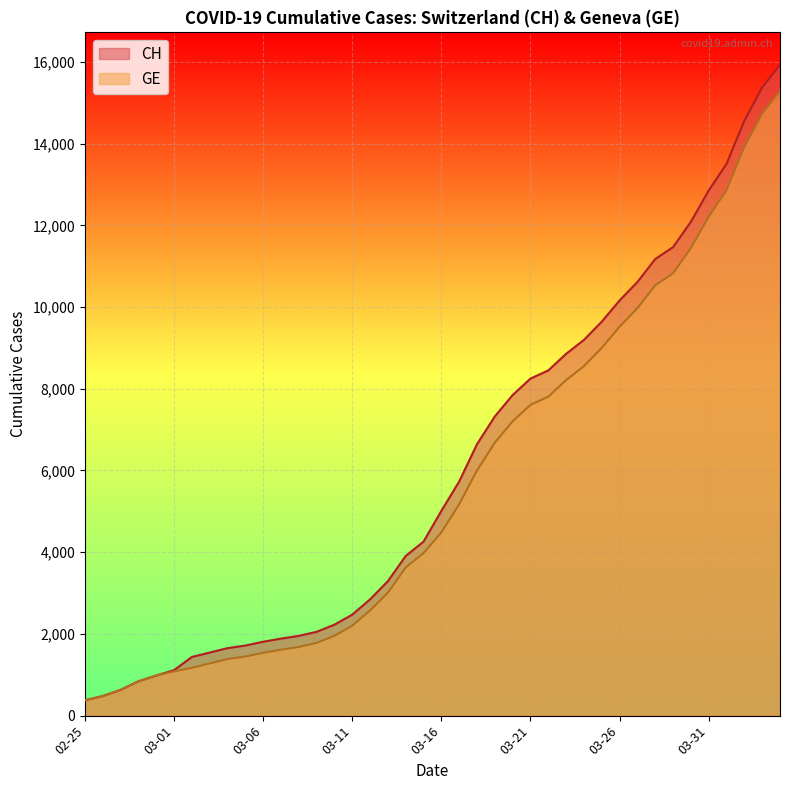

Reading left to right, what are all the values shown in this chart?

CH: 375	479	630	840	981	1113	1436	1544	1652	1715	1809	1885	1952	2051	2226	2472	2845	3291	3908	4259	5012	5731	6644	7323	7847	8249	8449	8855	9196	9642	10162	10613	11175	11467	12086	12852	13505	14561	15375	15926
GE: 375	479	630	840	981	1083	1171	1278	1384	1447	1538	1614	1681	1780	1955	2201	2574	3010	3627	3978	4485	5174	6002	6681	7205	7607	7807	8213	8554	9000	9520	9971	10533	10825	11444	12210	12863	13919	14733	15284